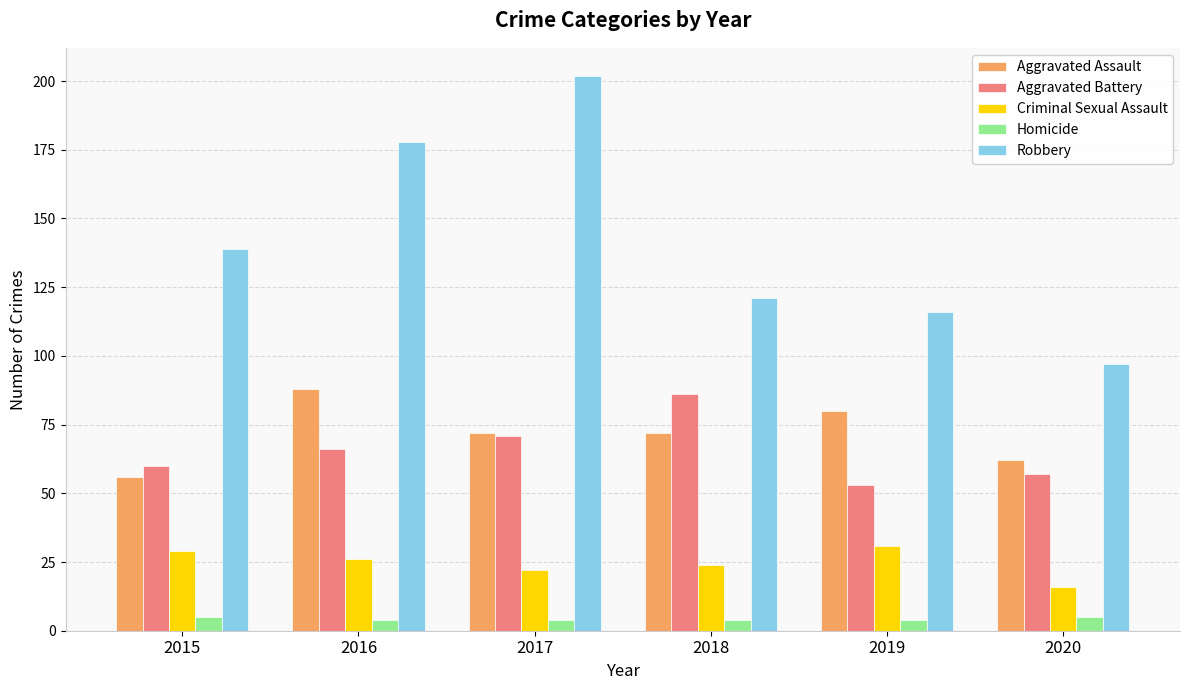

Which series has the largest range (max minus min)?

Robbery